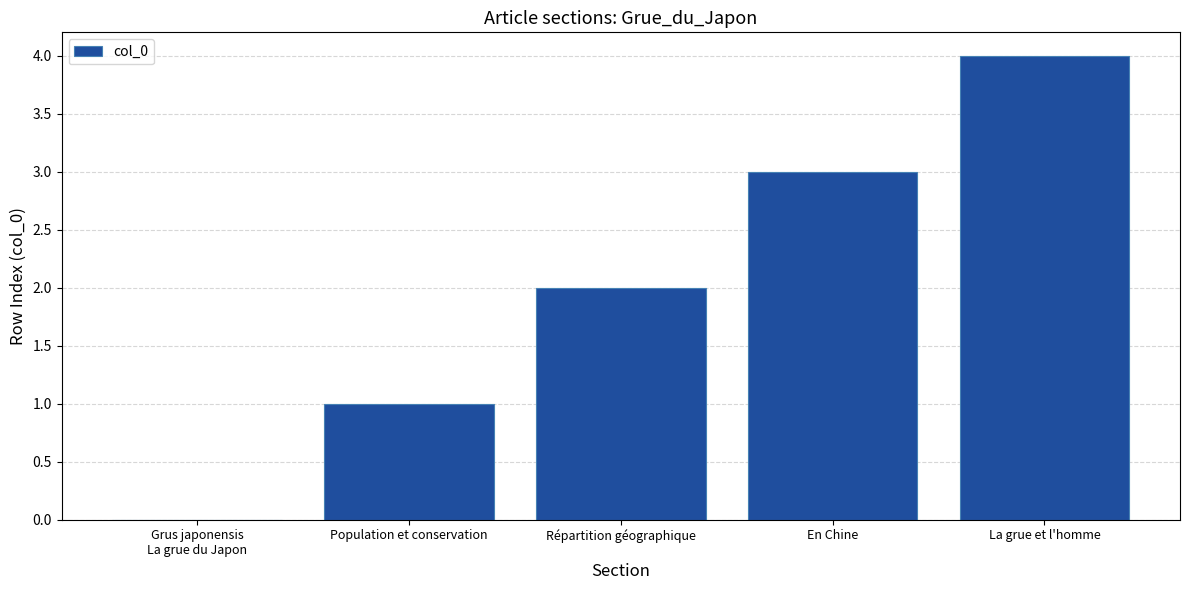

What is the sum of all values?

10